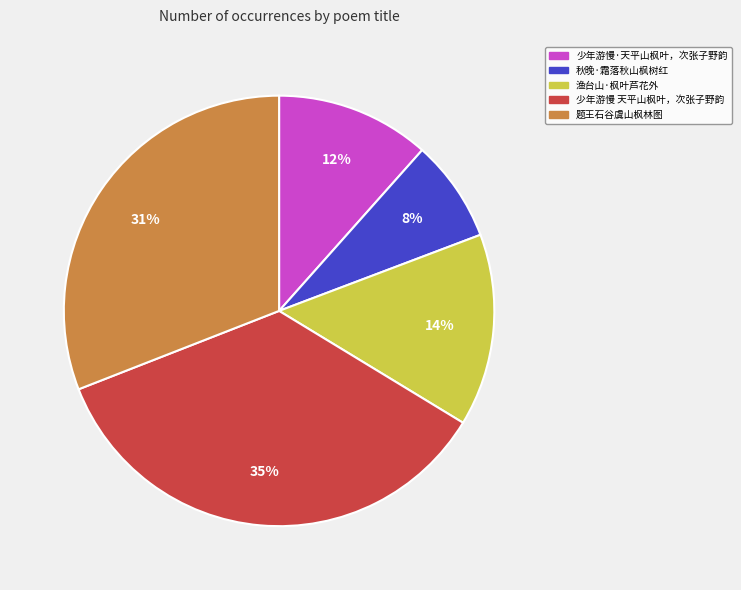

Which has a higher value, 秋晚·霜落秋山枫树红 or 题王石谷虞山枫林图?

题王石谷虞山枫林图